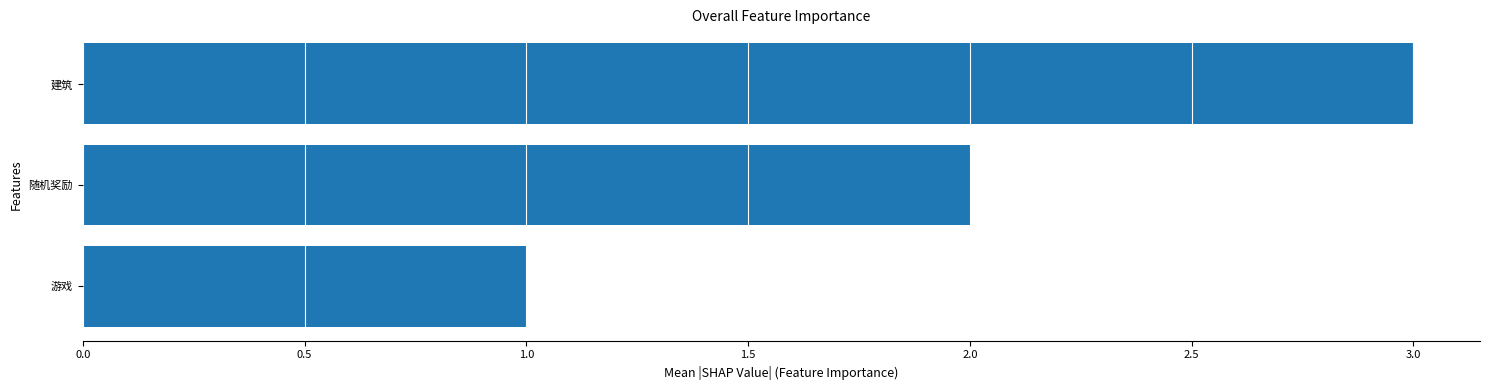

What is the ratio of the value at 建筑 to the value at 游戏?

3.0